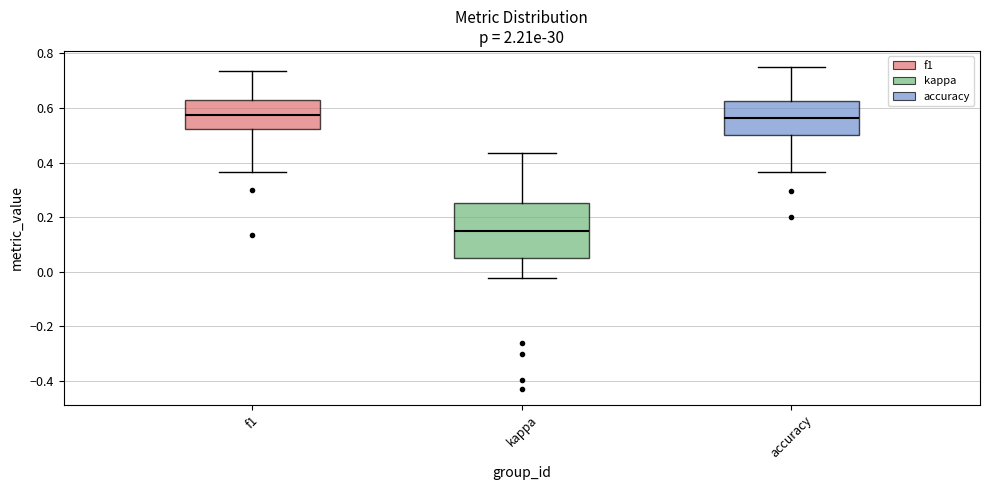

Reading left to right, read every box against the y-axis: the position of its median line, the range the box covers, and the ends of its whiskers. The values are not printed on the chart, so give them approximately, as read against the axis.

f1: median 0.58, box 0.52 to 0.64, whiskers 0.36 to 0.74
kappa: median 0.14, box 0.04 to 0.26, whiskers -0.02 to 0.44
accuracy: median 0.56, box 0.50 to 0.62, whiskers 0.36 to 0.76